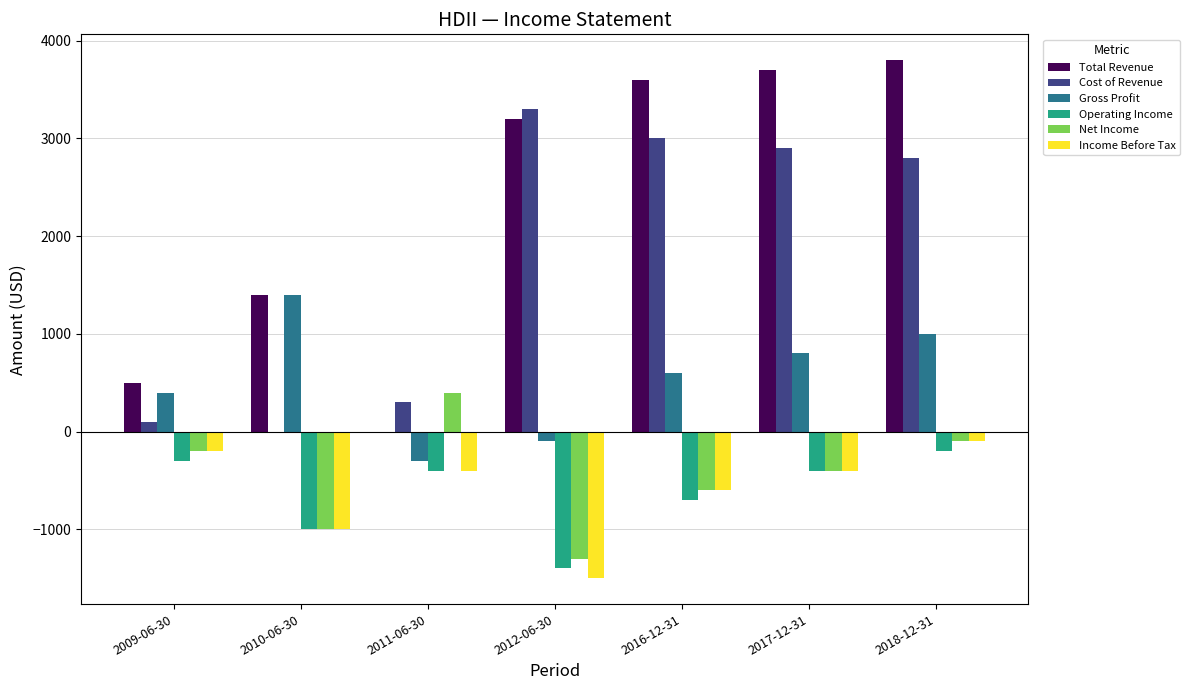

Where does the Net Income series first go above -400?

2009-06-30